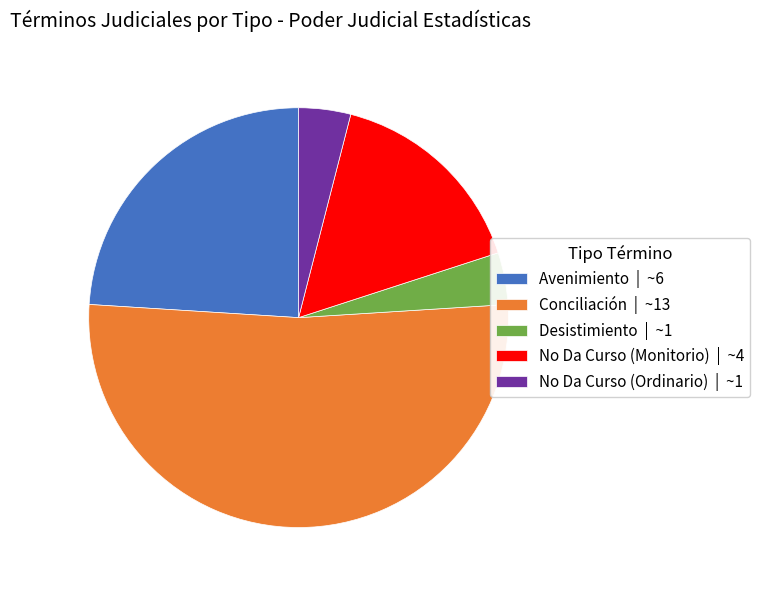

Is it true that Avenimiento | ~6 is 17% of the pie?

False